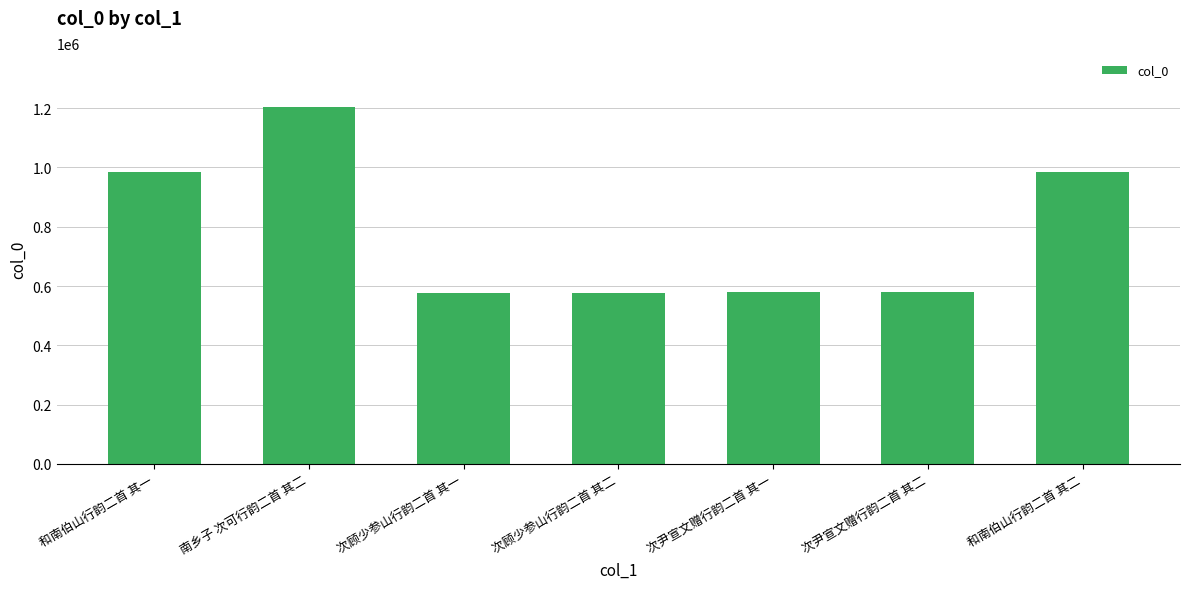

The value at 次尹宣文赠行韵二首 其一 is 914918. True or false?

False